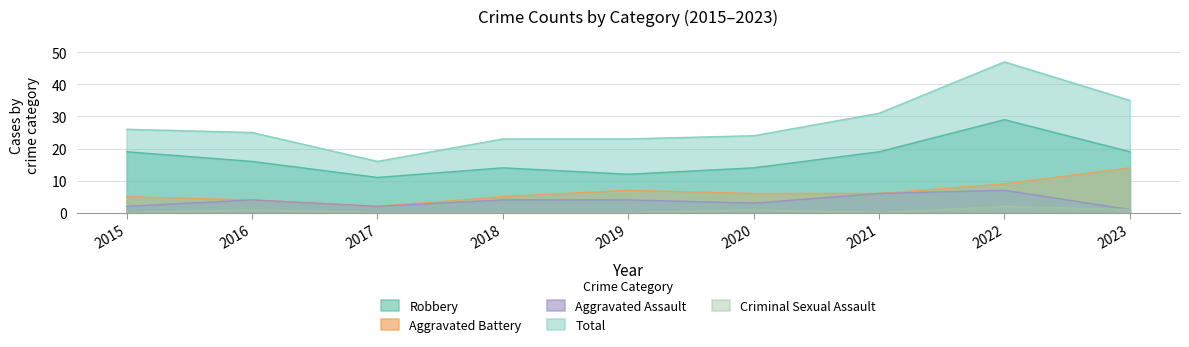

What is the value of the Robbery point at the 9th from the left?

19